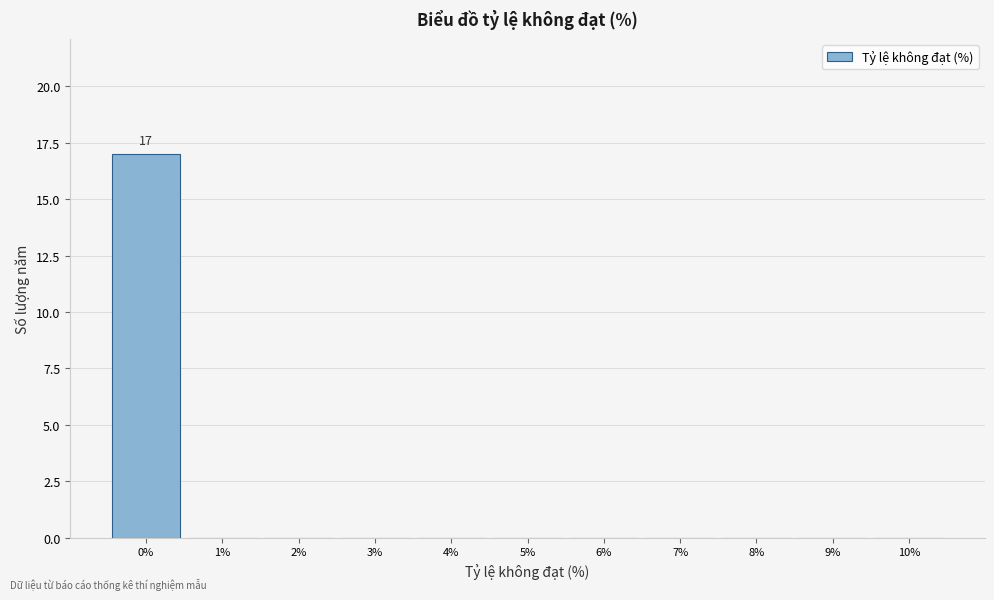

Over which range of the x-axis is the bar tallest?

-0.5 to 0.5